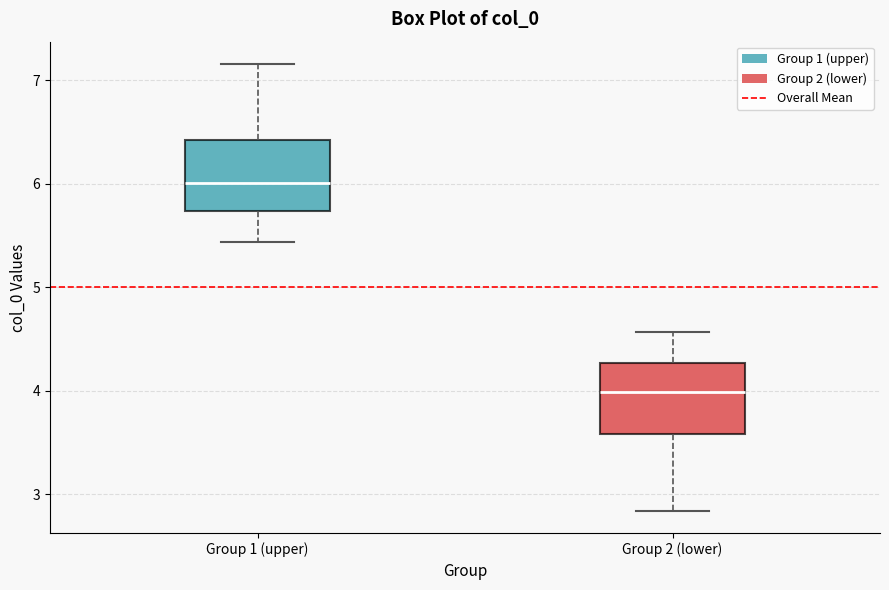

Reading left to right, read every box against the y-axis: the position of its median line, the range the box covers, and the ends of its whiskers. The values are not printed on the chart, so give them approximately, as read against the axis.

Group 1 (upper): median 6.0, box 5.7 to 6.4, whiskers 5.4 to 7.2
Group 2 (lower): median 4.0, box 3.6 to 4.3, whiskers 2.8 to 4.6